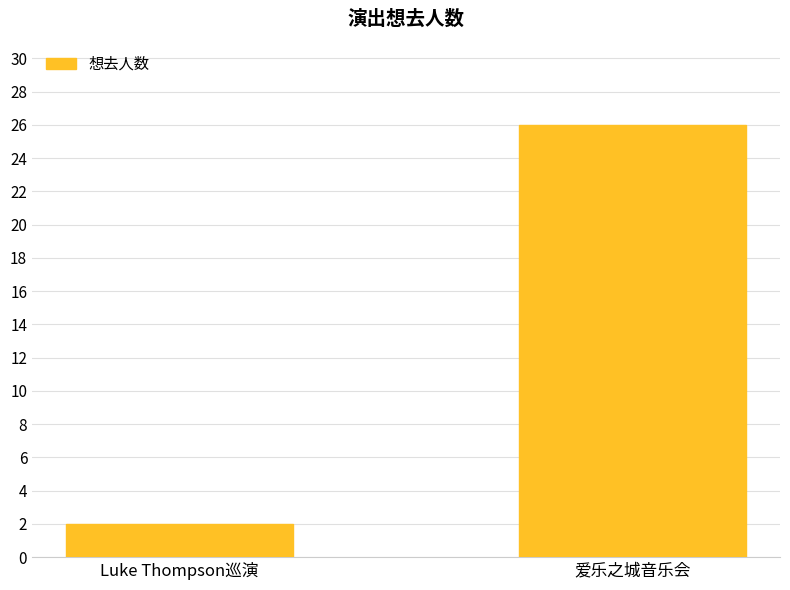

True or false: the data shows 2 at Luke Thompson巡演.

True